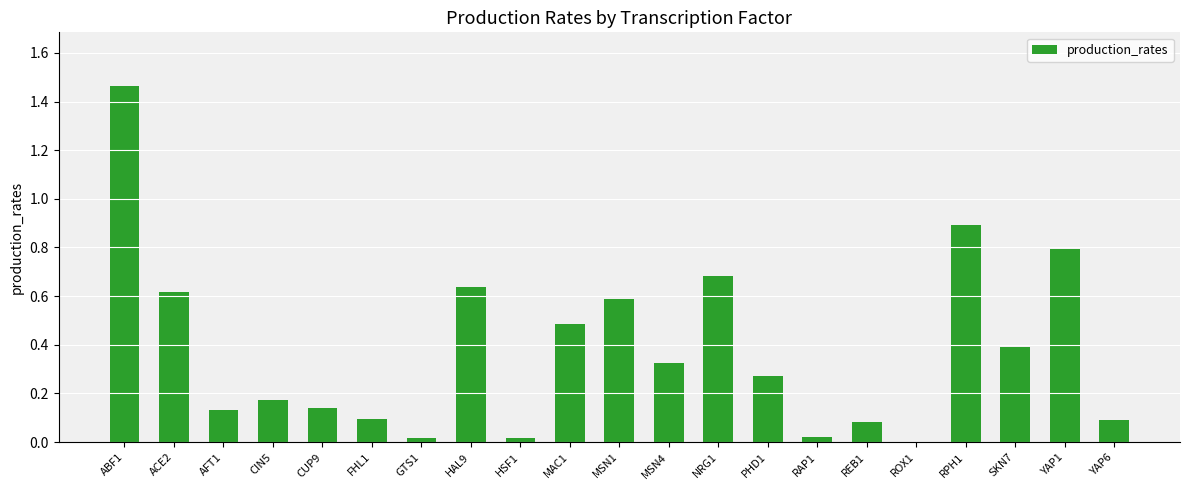

What is the sum of all values?

7.9